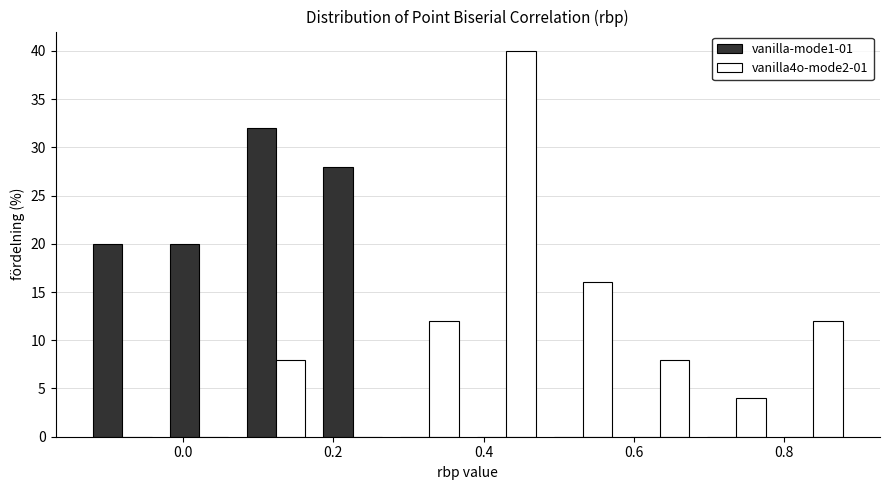

Reading left to right, list every range on the x-axis with the height of the bar of each series over it. Neither the bar edges nor the heights are printed on the chart, so give them approximately, as read against the axes.

-0.14 to -0.02: vanilla-mode1-01=20	vanilla4o-mode2-01=0
-0.02 to 0.08: vanilla-mode1-01=20	vanilla4o-mode2-01=0
0.08 to 0.18: vanilla-mode1-01=32	vanilla4o-mode2-01=8
0.18 to 0.28: vanilla-mode1-01=28	vanilla4o-mode2-01=0
0.28 to 0.38: vanilla-mode1-01=0	vanilla4o-mode2-01=12
0.38 to 0.48: vanilla-mode1-01=0	vanilla4o-mode2-01=40
0.48 to 0.58: vanilla-mode1-01=0	vanilla4o-mode2-01=16
0.58 to 0.68: vanilla-mode1-01=0	vanilla4o-mode2-01=8
0.68 to 0.78: vanilla-mode1-01=0	vanilla4o-mode2-01=4
0.78 to 0.90: vanilla-mode1-01=0	vanilla4o-mode2-01=12